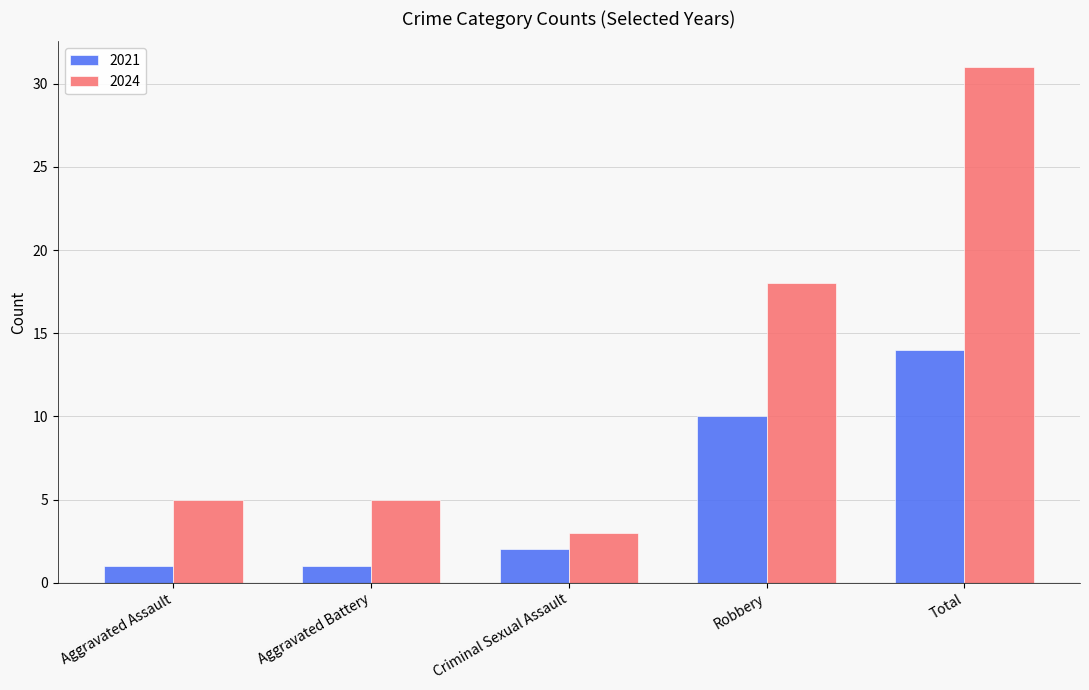

Where is 2021 nearest to the value 7?

Robbery